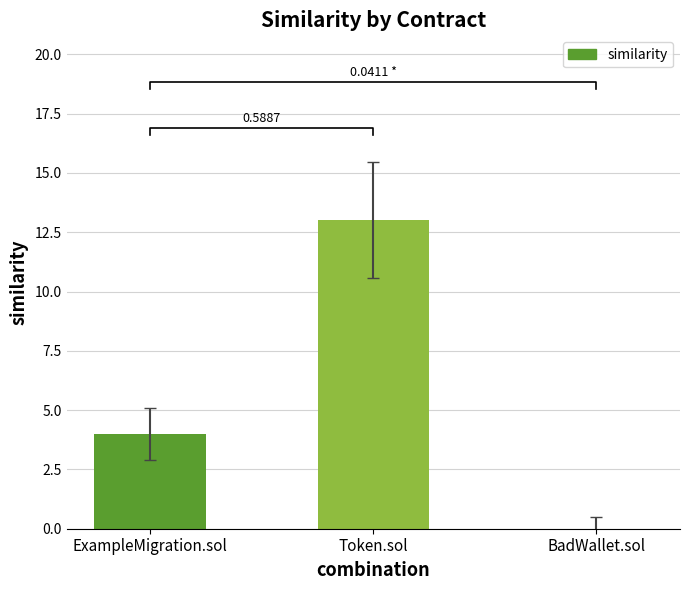

Reading right to left, what are all the values shown in this chart?

0	13	4